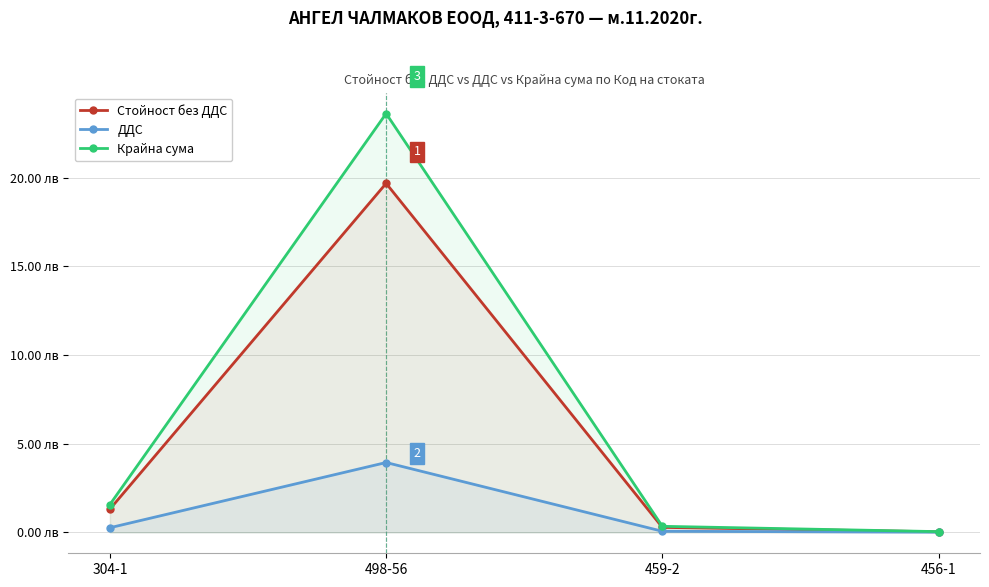

What is the label of the 4th point from the right?

304-1